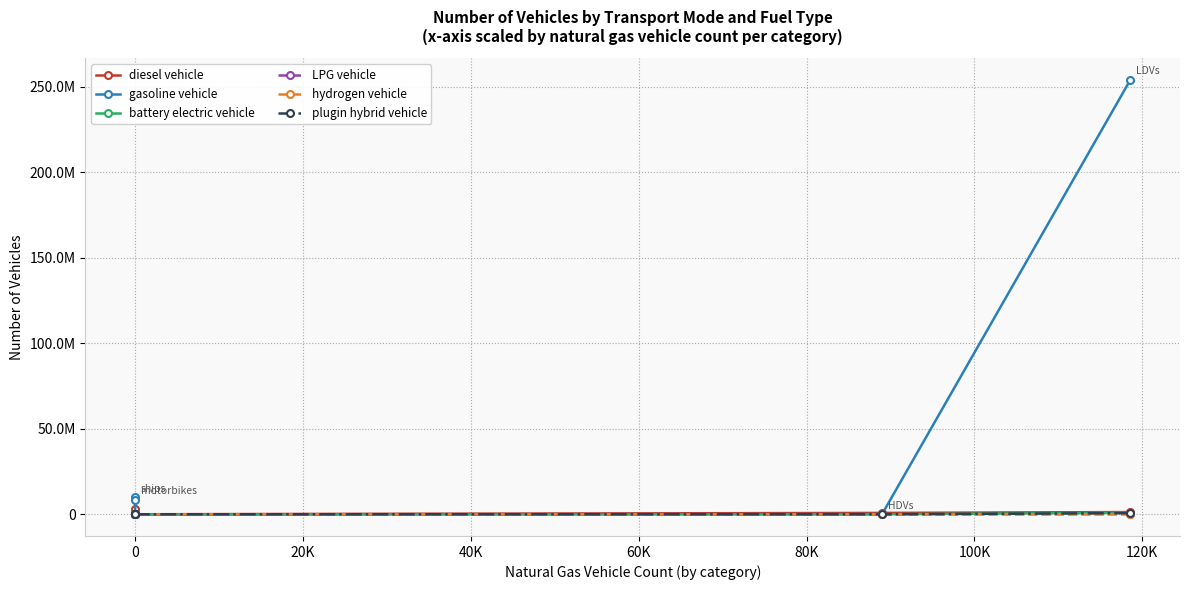

What is the difference between the maximum and second lowest values in the hydrogen vehicle series?

6446.0